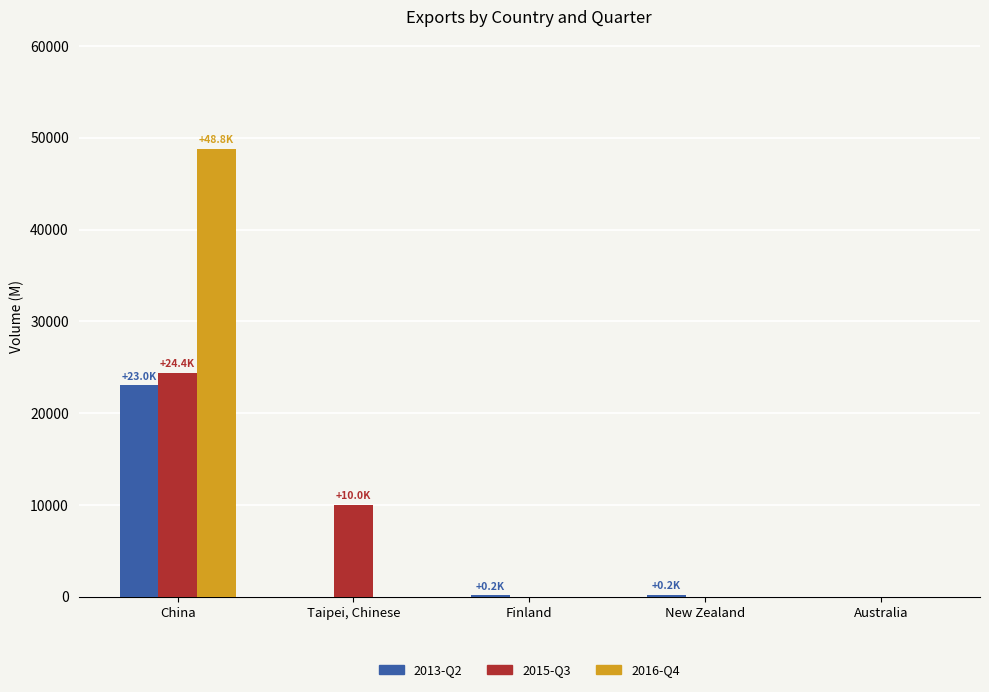

Read the 2015-Q3 value at Taipei, Chinese.

10000